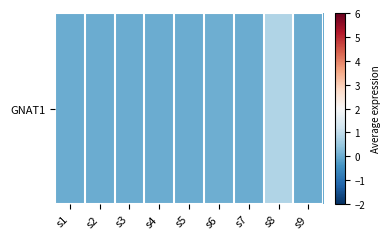

How many values are above zero?

2